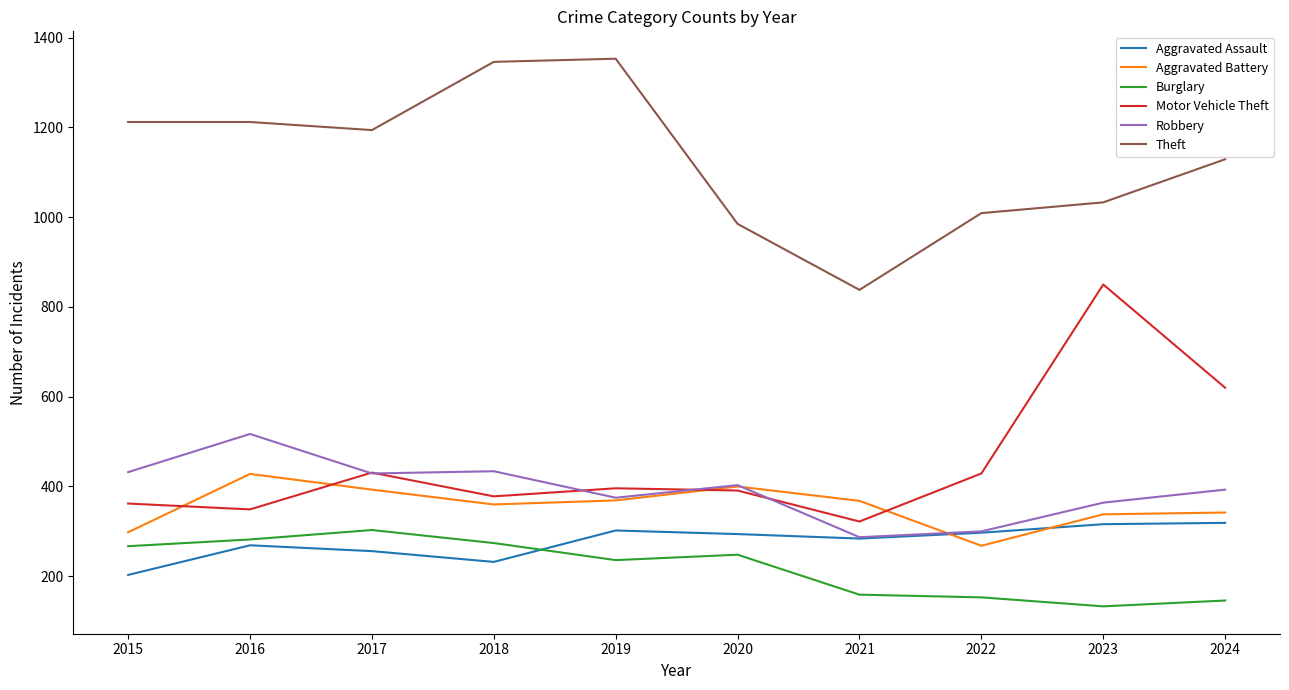

What is the total value across all series at 2023?

3034